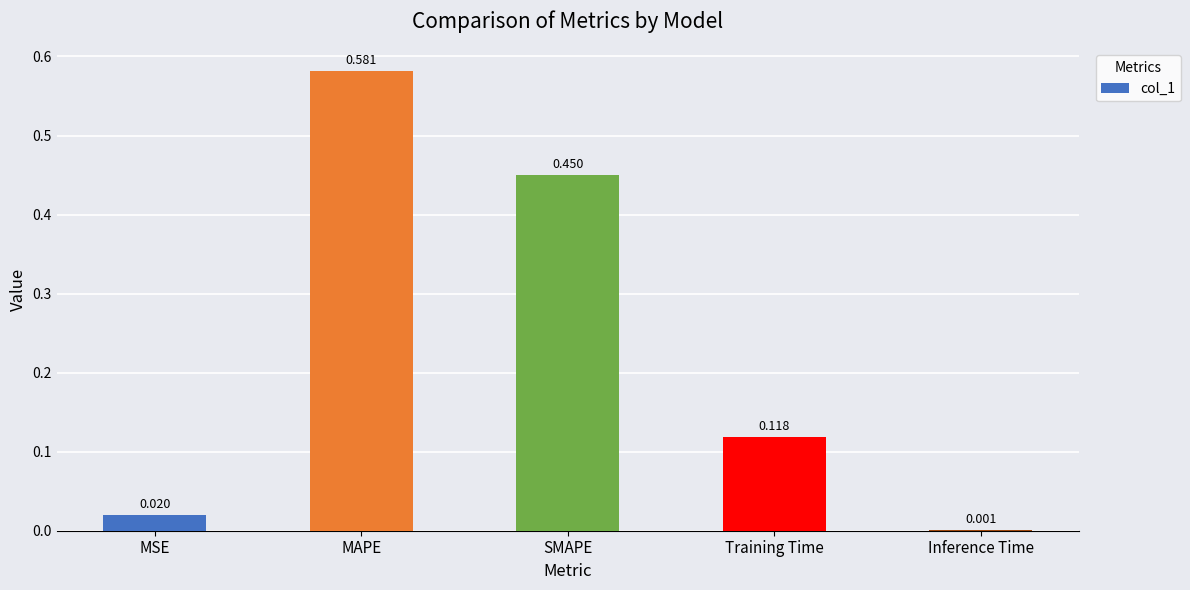

Which has a higher value, SMAPE or Training Time?

SMAPE